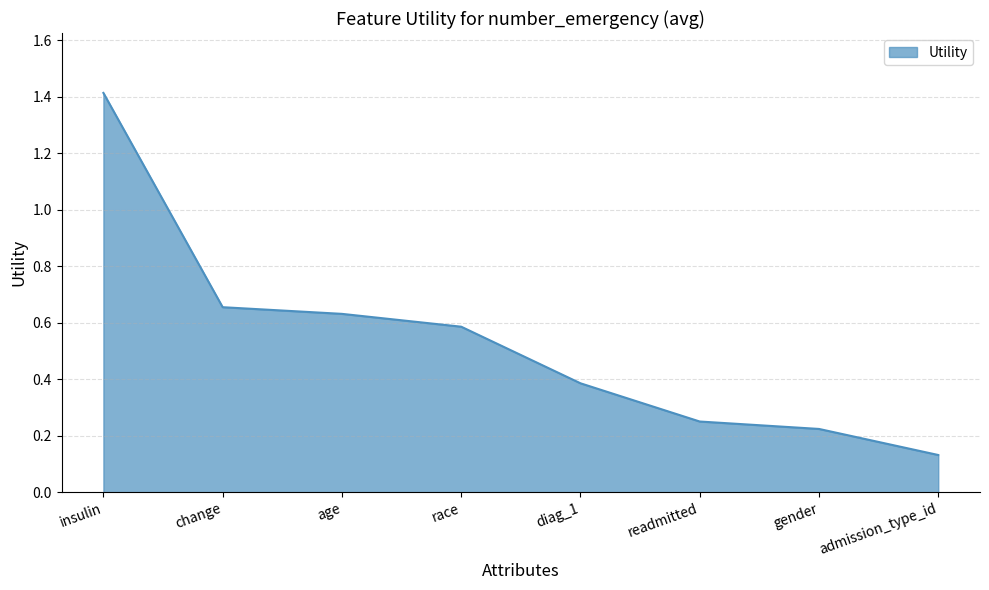

Between insulin and gender, which is larger?

insulin